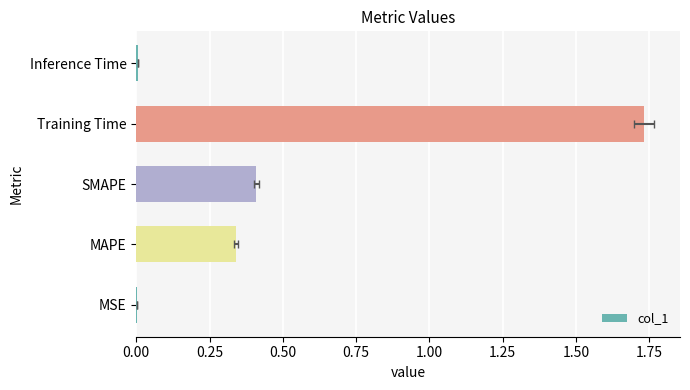

What is the difference between the values at Training Time and SMAPE?

1.3